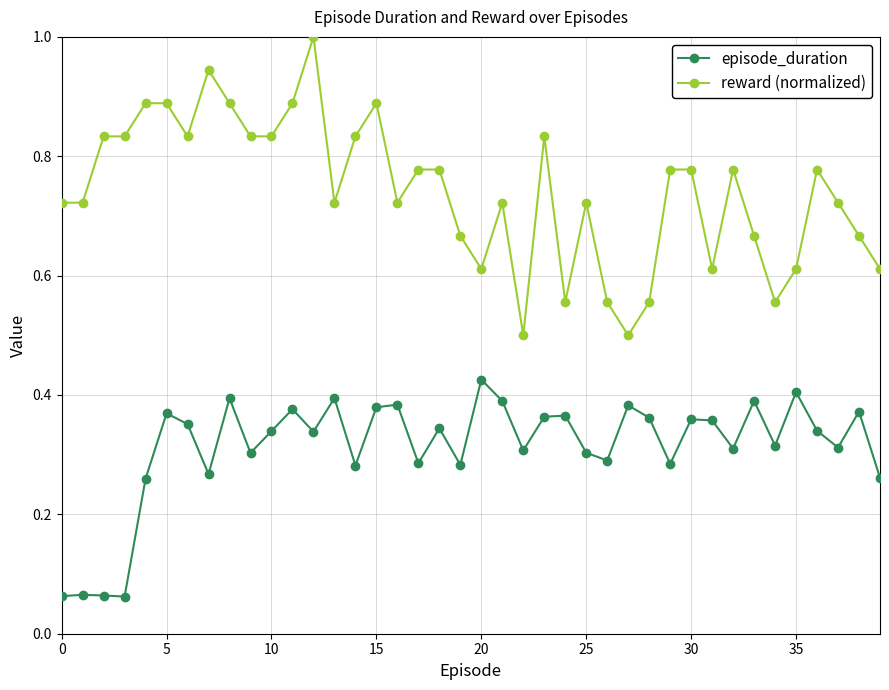

List the series in order of their overall mean, lowest first.

episode_duration, reward (normalized)